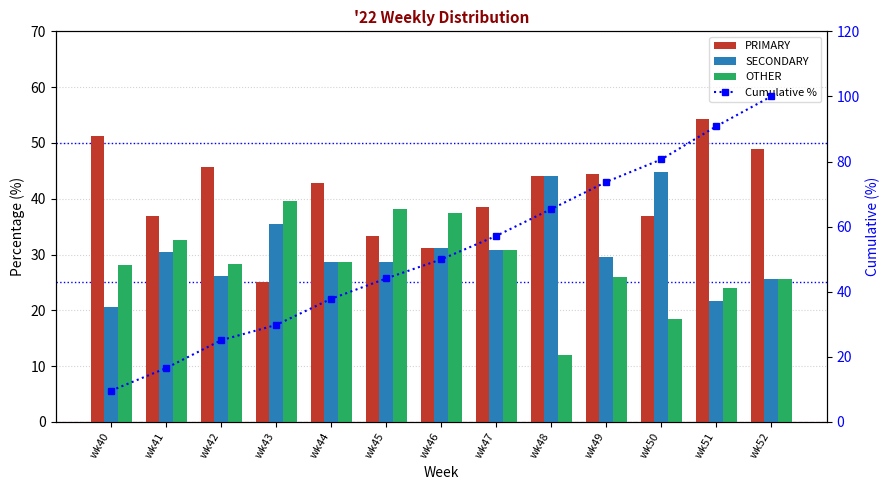

Count the number of data series in this chart.

4